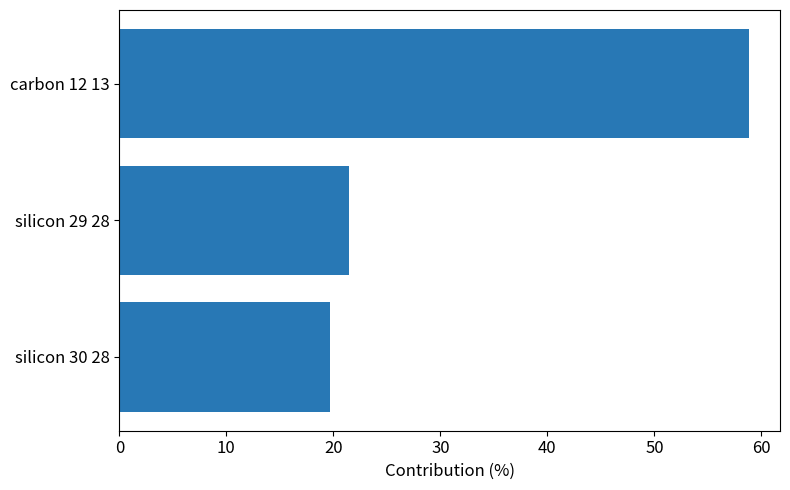

Where is the data nearest to the value 39?

silicon 29 28